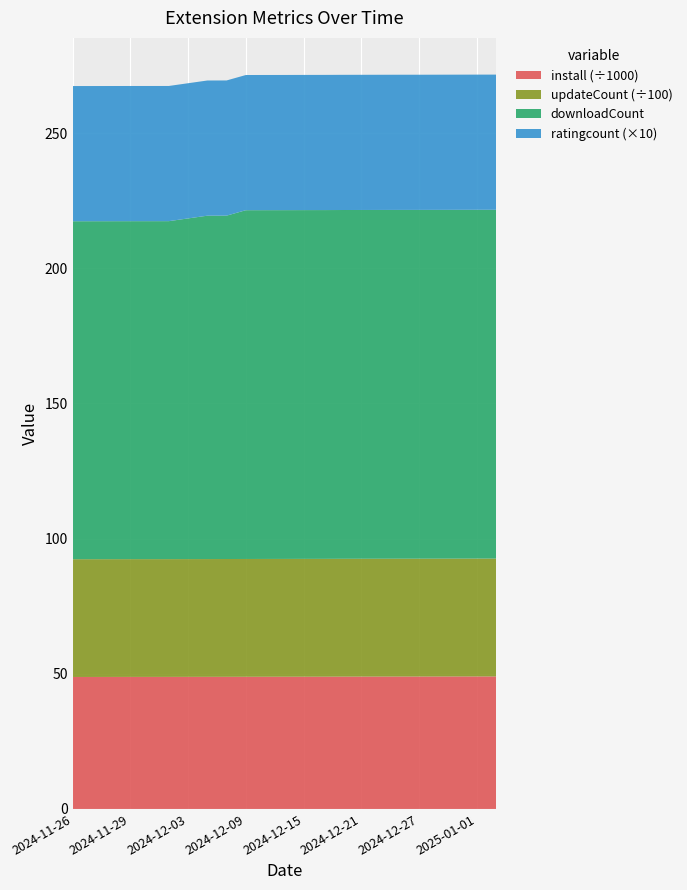

Reading right to left, what are all the values shown in this chart?

install: 2025-01-02=49017	2025-01-01=49013	2024-12-31=49010	2024-12-29=48996	2024-12-27=48983	2024-12-25=48979	2024-12-23=48969	2024-12-21=48957	2024-12-19=48946	2024-12-17=48921	2024-12-15=48913	2024-12-13=48907	2024-12-11=48898	2024-12-09=48886	2024-12-07=48876	2024-12-05=48866	2024-12-03=48857	2024-12-01=48846	2024-11-30=48839	2024-11-29=48838	2024-11-28=48828	2024-11-27=48820	2024-11-26=48815
updateCount: 2025-01-02=4359	2025-01-01=4359	2024-12-31=4358	2024-12-29=4358	2024-12-27=4358	2024-12-25=4358	2024-12-23=4358	2024-12-21=4358	2024-12-19=4358	2024-12-17=4358	2024-12-15=4358	2024-12-13=4357	2024-12-11=4357	2024-12-09=4357	2024-12-07=4357	2024-12-05=4356	2024-12-03=4356	2024-12-01=4356	2024-11-30=4356	2024-11-29=4356	2024-11-28=4356	2024-11-27=4356	2024-11-26=4356
downloadCount: 2025-01-02=129	2025-01-01=129	2024-12-31=129	2024-12-29=129	2024-12-27=129	2024-12-25=129	2024-12-23=129	2024-12-21=129	2024-12-19=129	2024-12-17=129	2024-12-15=129	2024-12-13=129	2024-12-11=129	2024-12-09=129	2024-12-07=127	2024-12-05=127	2024-12-03=126	2024-12-01=125	2024-11-30=125	2024-11-29=125	2024-11-28=125	2024-11-27=125	2024-11-26=125
ratingcount: 2025-01-02=5	2025-01-01=5	2024-12-31=5	2024-12-29=5	2024-12-27=5	2024-12-25=5	2024-12-23=5	2024-12-21=5	2024-12-19=5	2024-12-17=5	2024-12-15=5	2024-12-13=5	2024-12-11=5	2024-12-09=5	2024-12-07=5	2024-12-05=5	2024-12-03=5	2024-12-01=5	2024-11-30=5	2024-11-29=5	2024-11-28=5	2024-11-27=5	2024-11-26=5